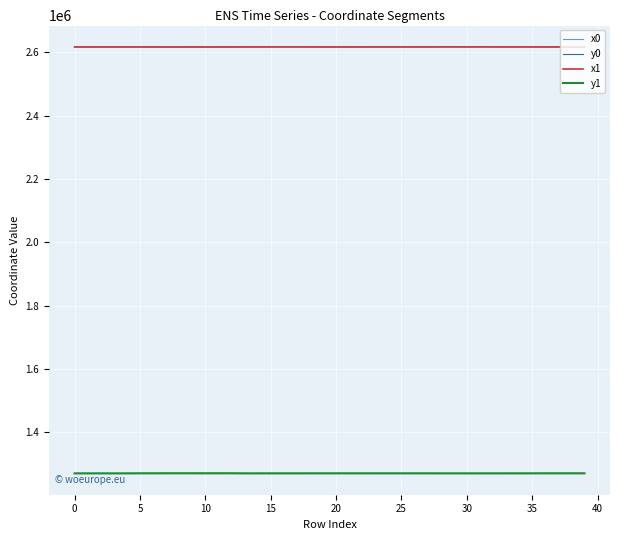

Count the number of categories in the chart.

40